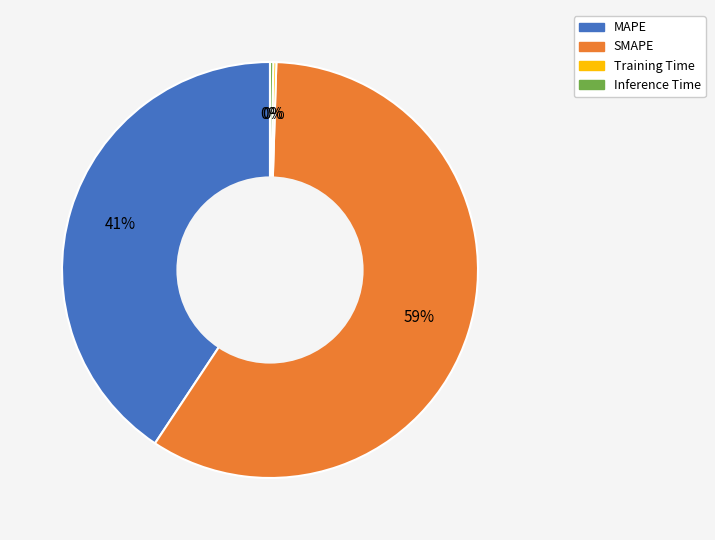

Is there a majority slice in this chart?

Yes